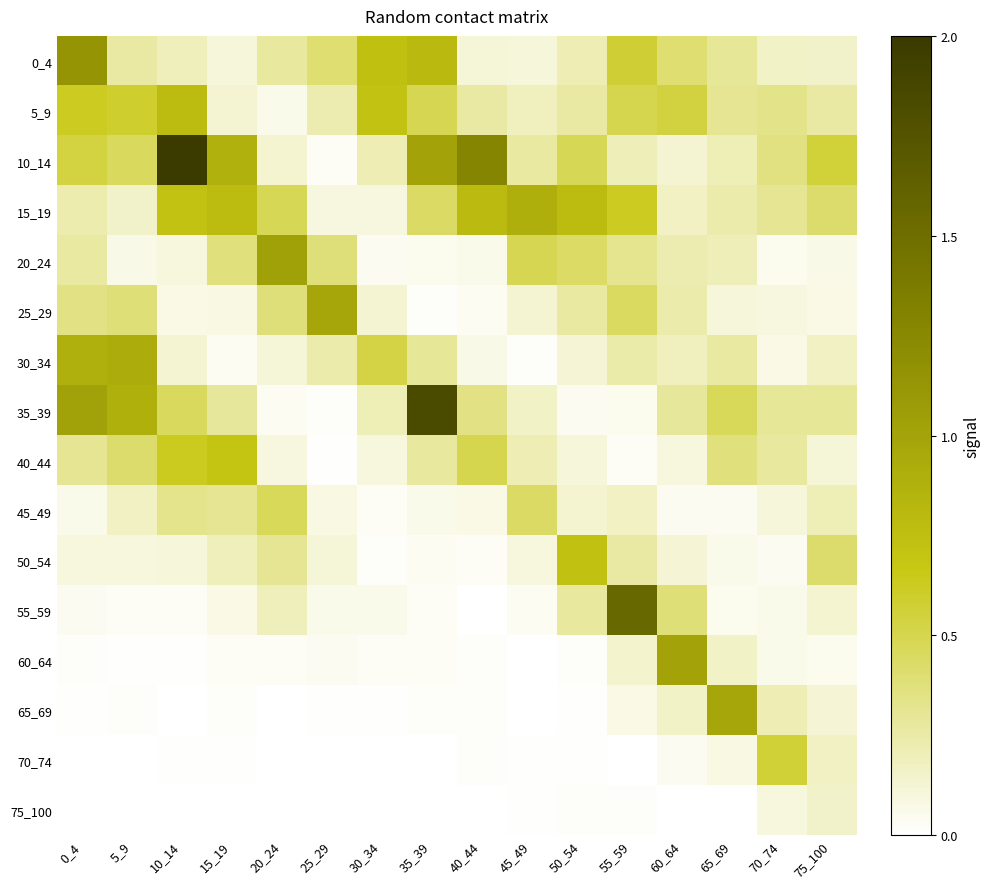

What is the maximum value shown in the chart?

2.0